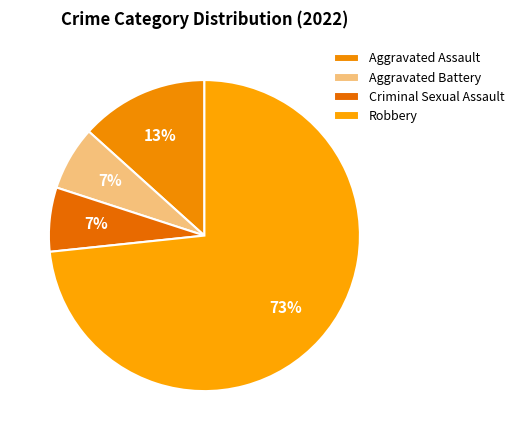

How many slices are in this pie chart?

4